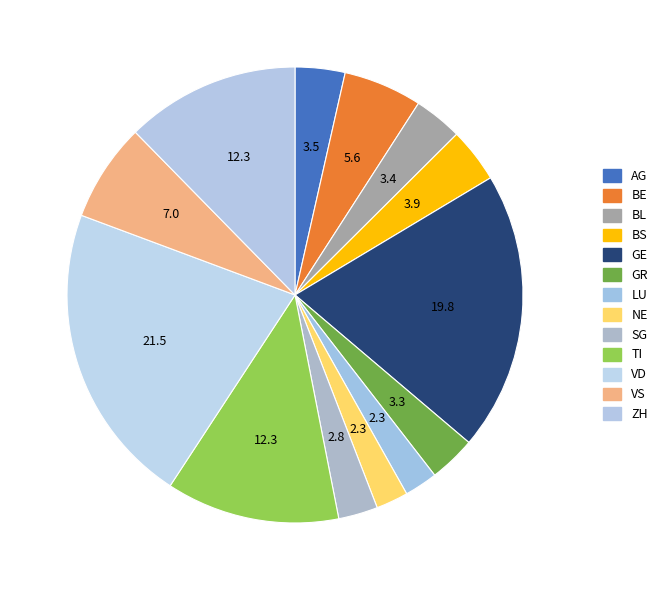

How many slices are in this pie chart?

13